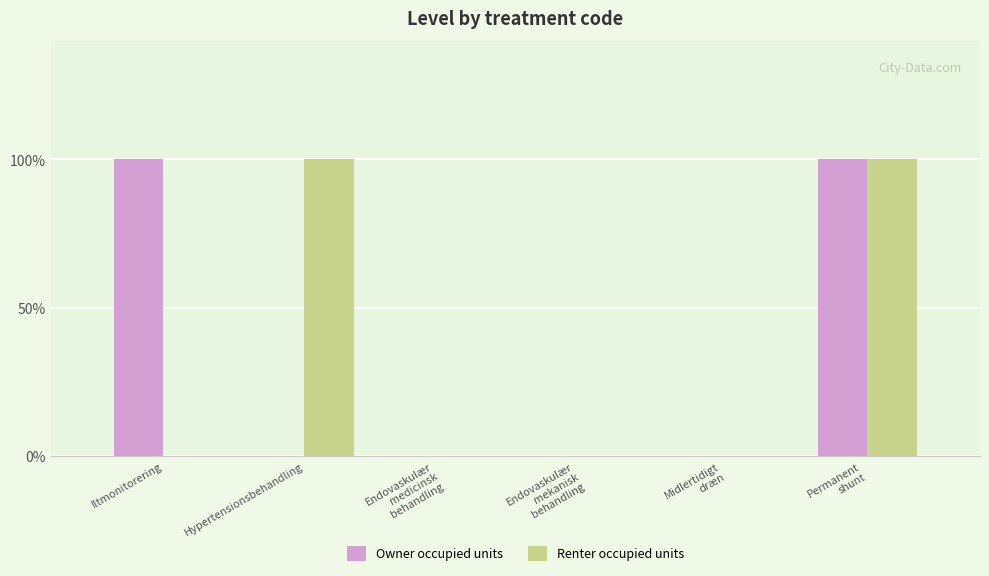

The value of Renter occupied units at Permanent
shunt is 2. True or false?

False